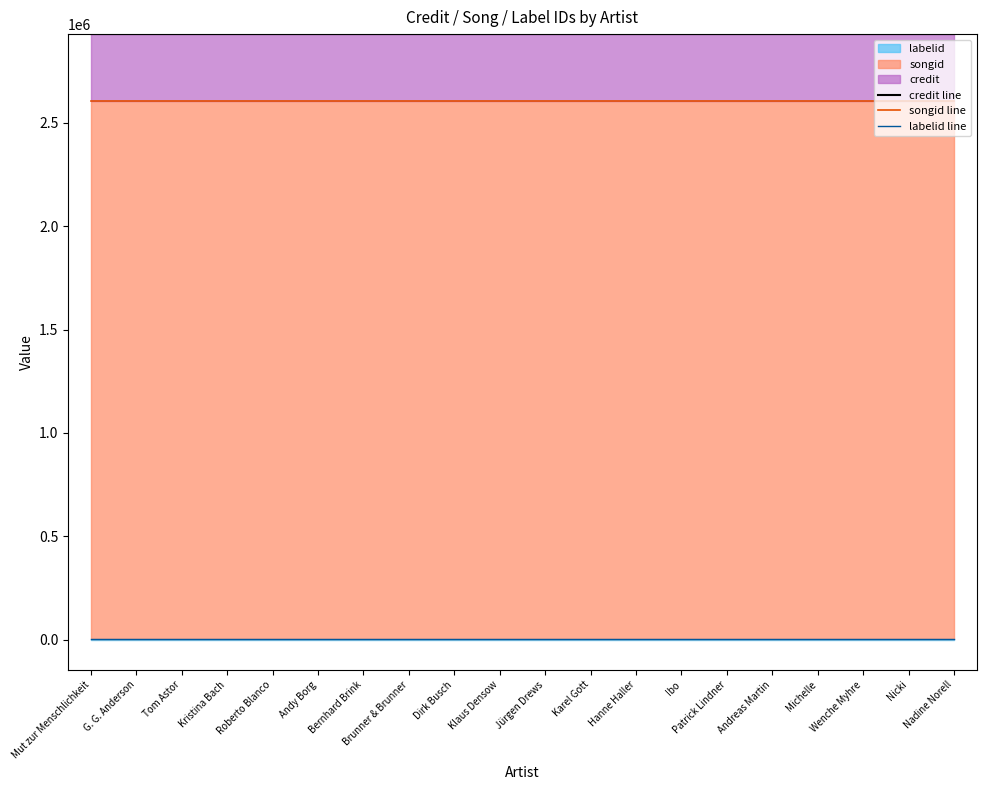

Where is songid line nearest to the value 2604867?

Mut zur Menschlichkeit